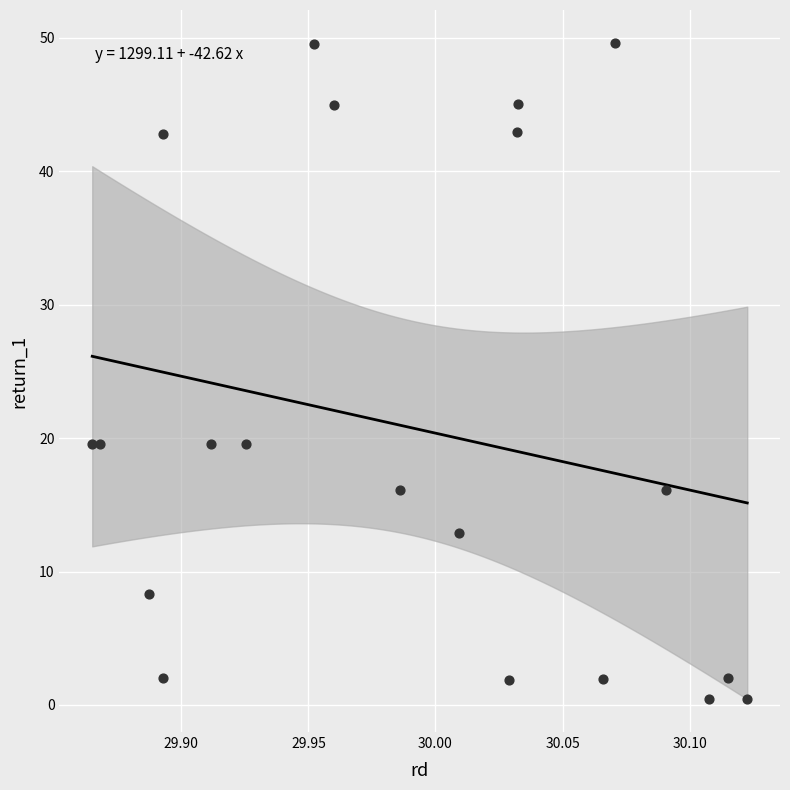

What is the range of X values (max minus min)?

0.3